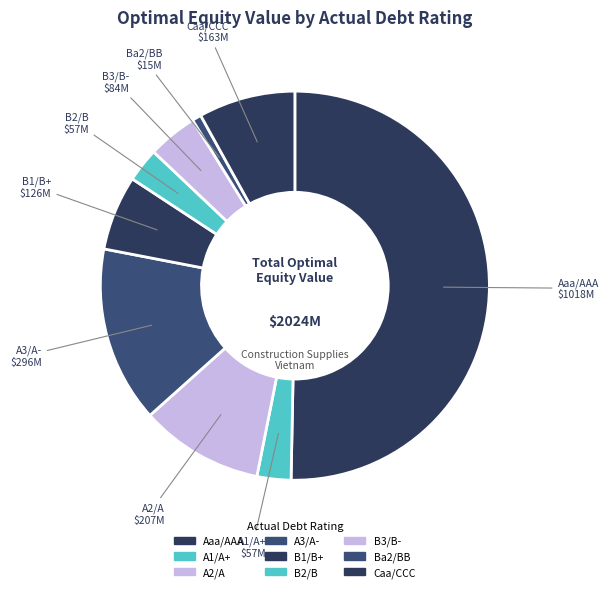

How many segments does this pie chart have?

9